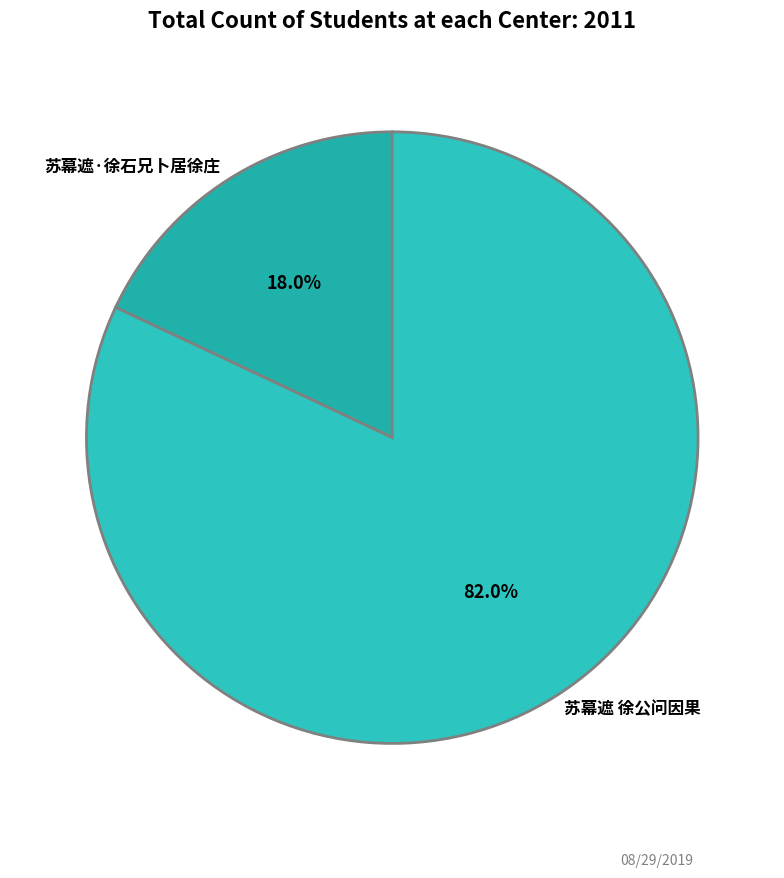

Do 苏幕遮·徐石兄卜居徐庄 and 苏幕遮 徐公问因果 together represent more than half of the pie?

Yes